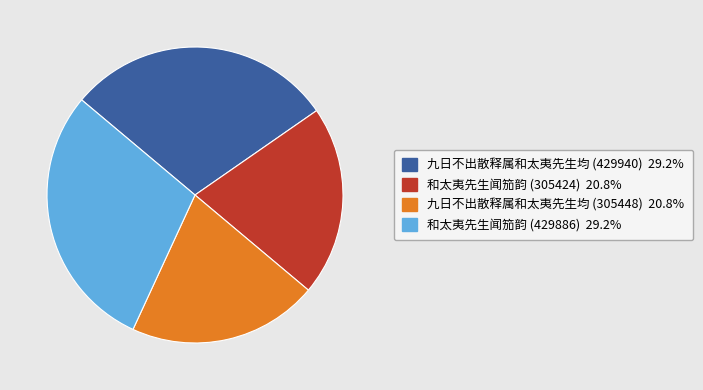

True or false: 和太夷先生闻笳韵 (429886) accounts for 40% of the total.

False